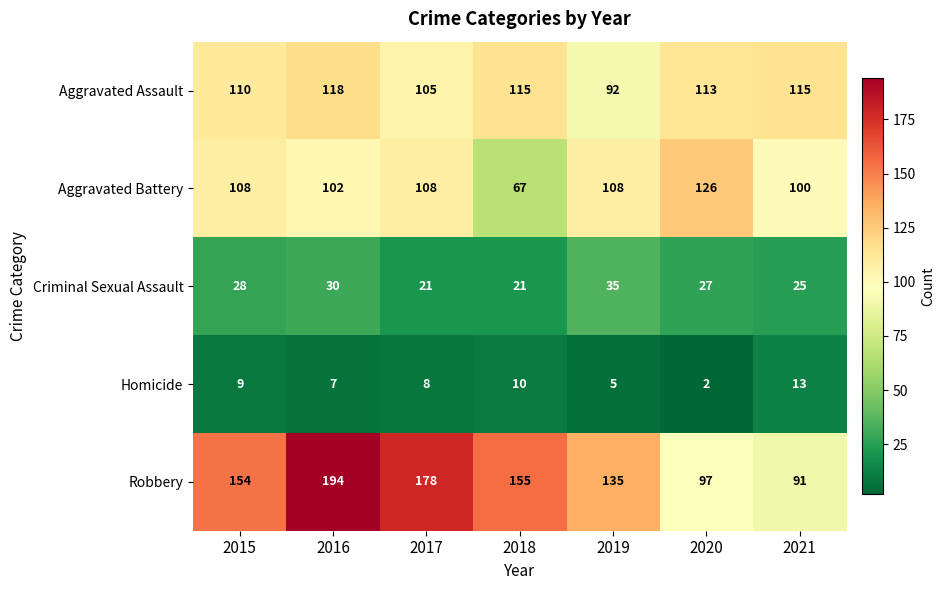

Between 2018 and 2020, which series saw the biggest shift?

Aggravated Battery